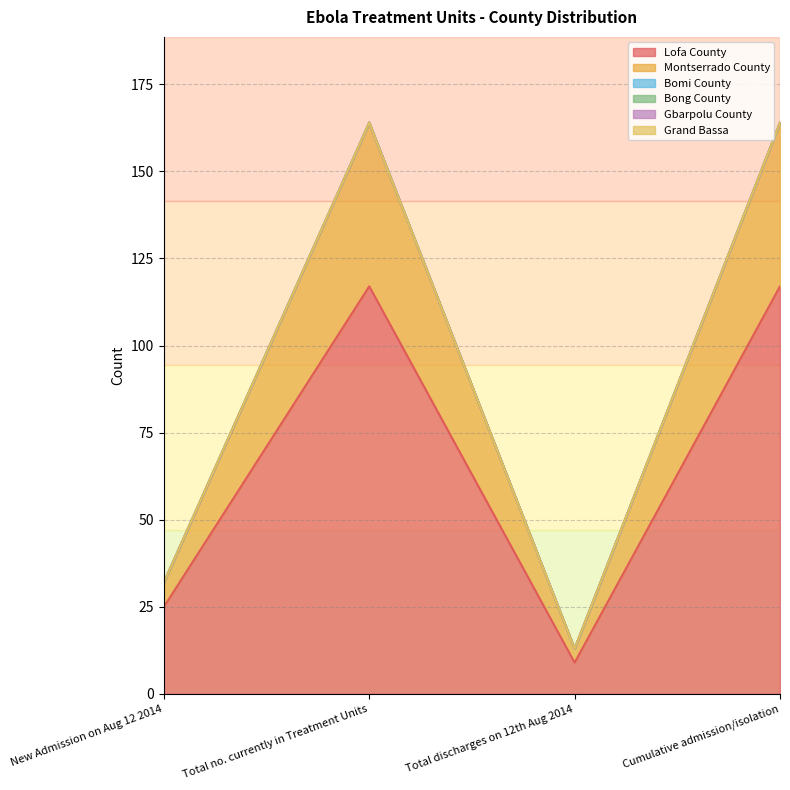

Which has a higher value, Cumulative admission/isolation or Total discharges on 12th Aug 2014?

Cumulative admission/isolation